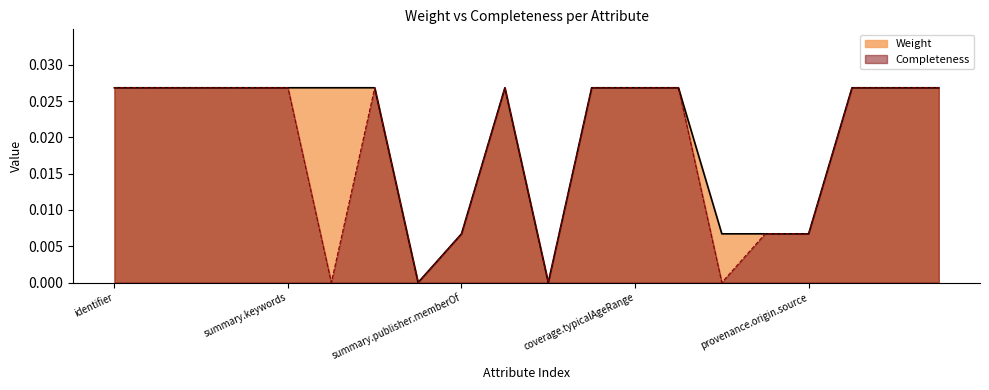

What are all the series names shown in the legend?

Weight, Completeness